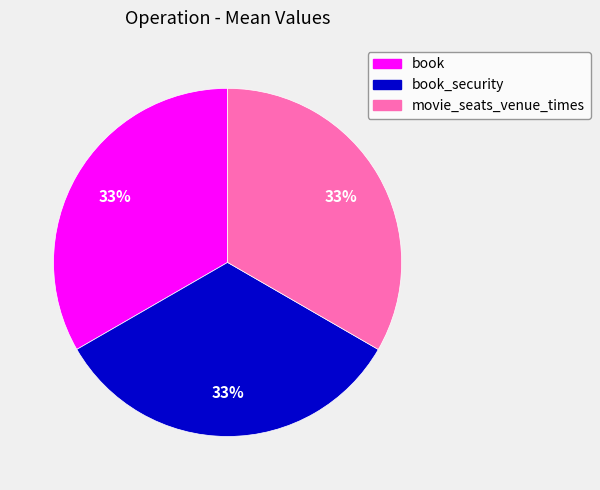

Does movie_seats_venue_times account for over 50% of the chart?

No